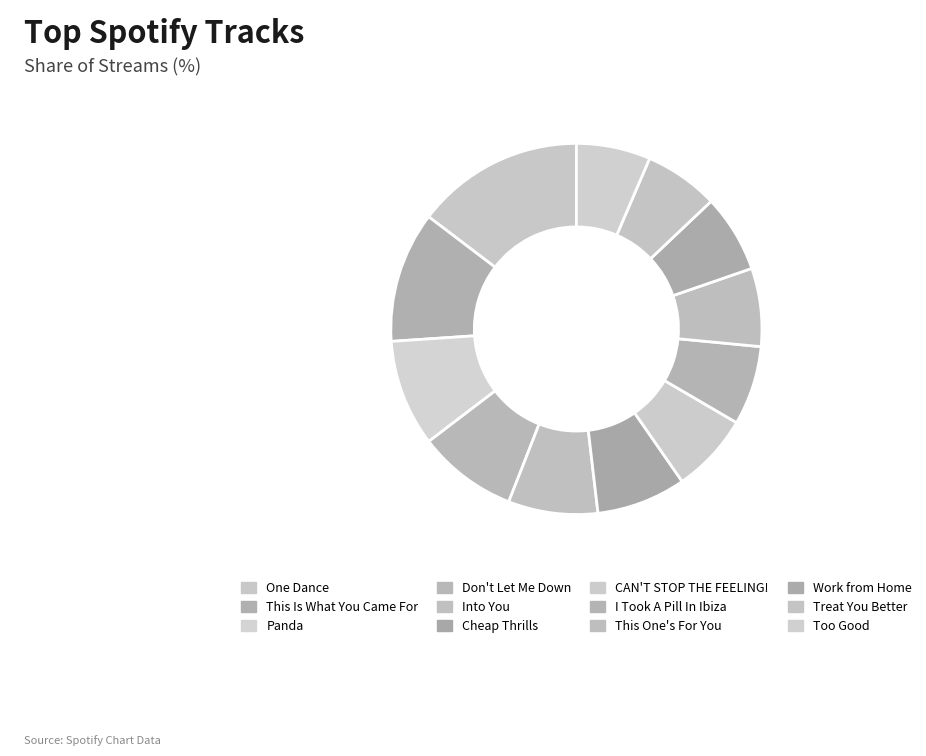

How many segments does this pie chart have?

12